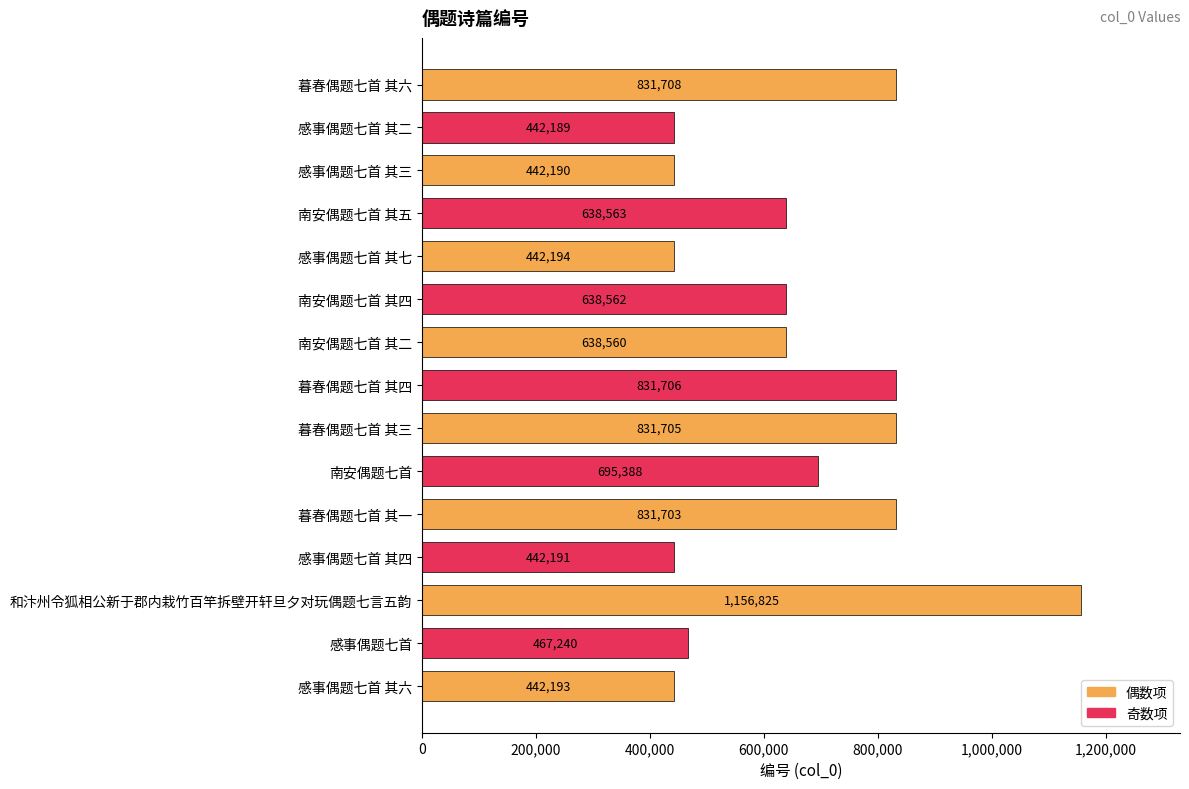

The value at 南安偶题七首 其四 is 928841. True or false?

False